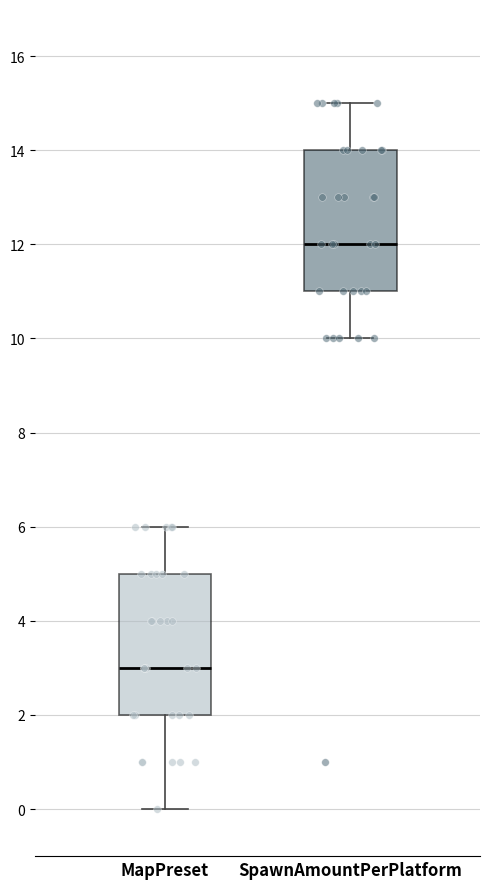

Reading left to right, read every box against the y-axis: the position of its median line, the range the box covers, and the ends of its whiskers. The values are not printed on the chart, so give them approximately, as read against the axis.

MapPreset: median 3, box 2 to 5, whiskers 0 to 6
SpawnAmountPerPlatform: median 12, box 11 to 14, whiskers 10 to 15